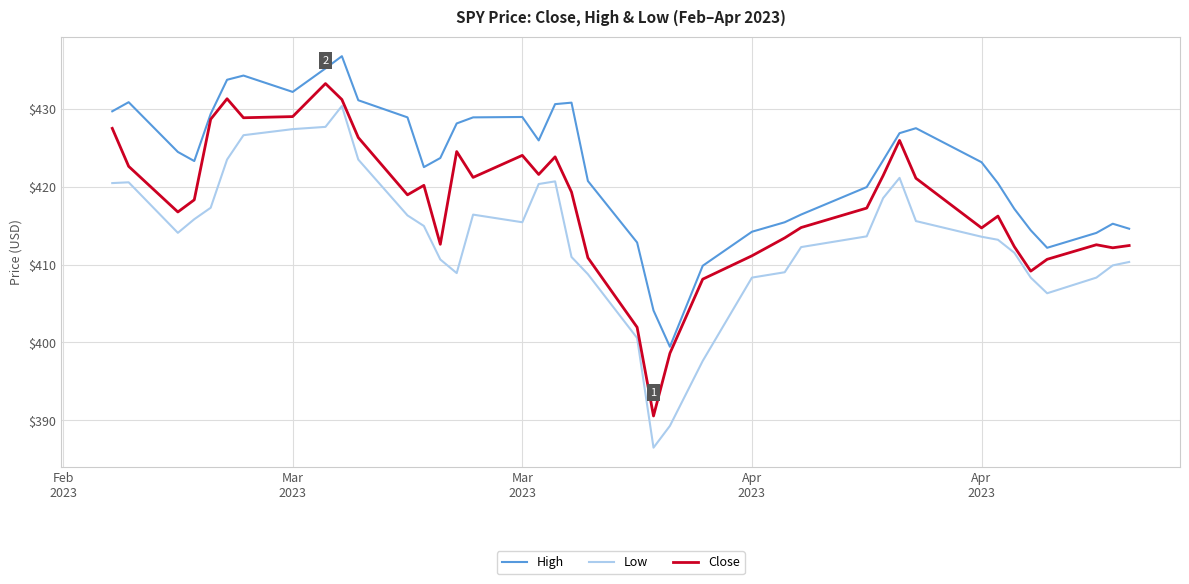

List the series in order of their peak value, lowest first.

Low, Close, High